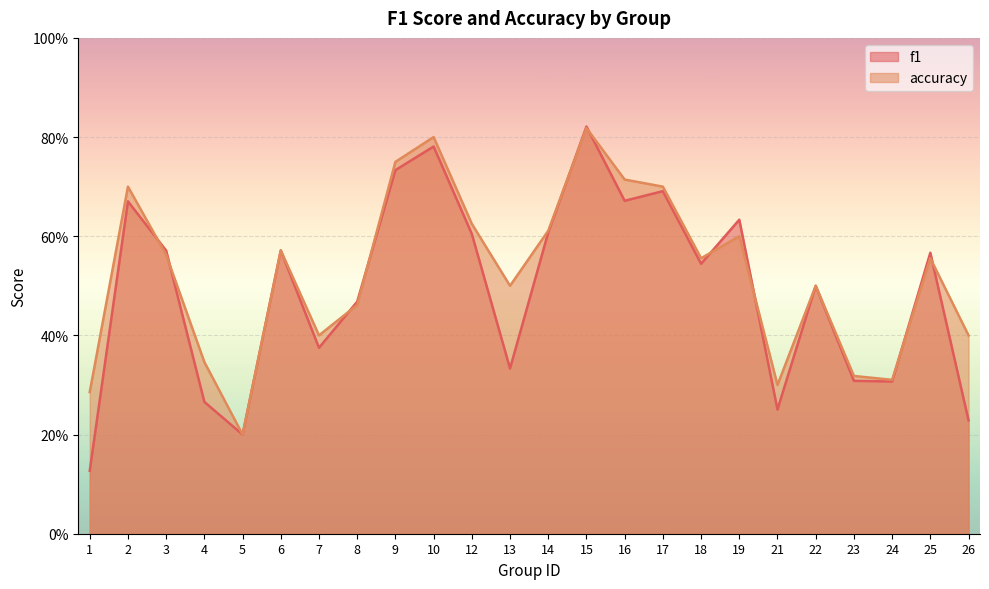

What is the average value of the accuracy series?

0.5